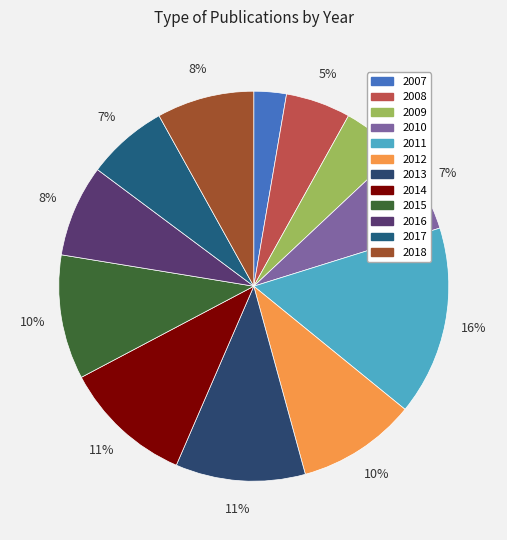

Combined, do 2007 and 2012 account for over 50%?

No